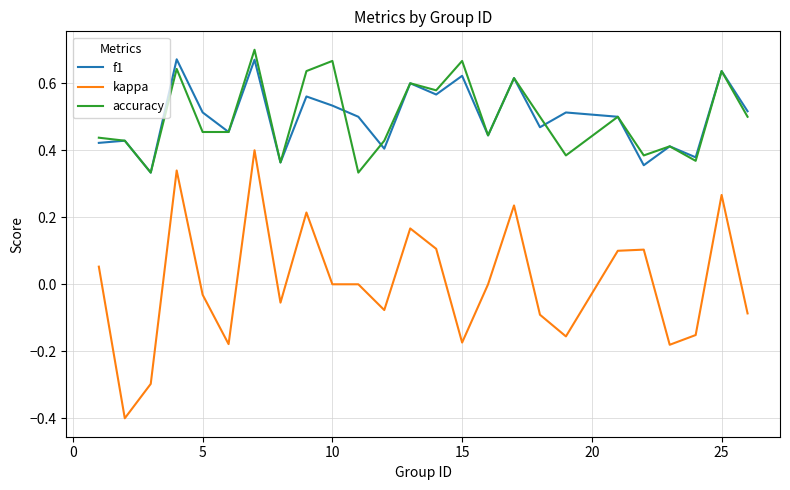

True or false: kappa and accuracy intersect in this chart.

False